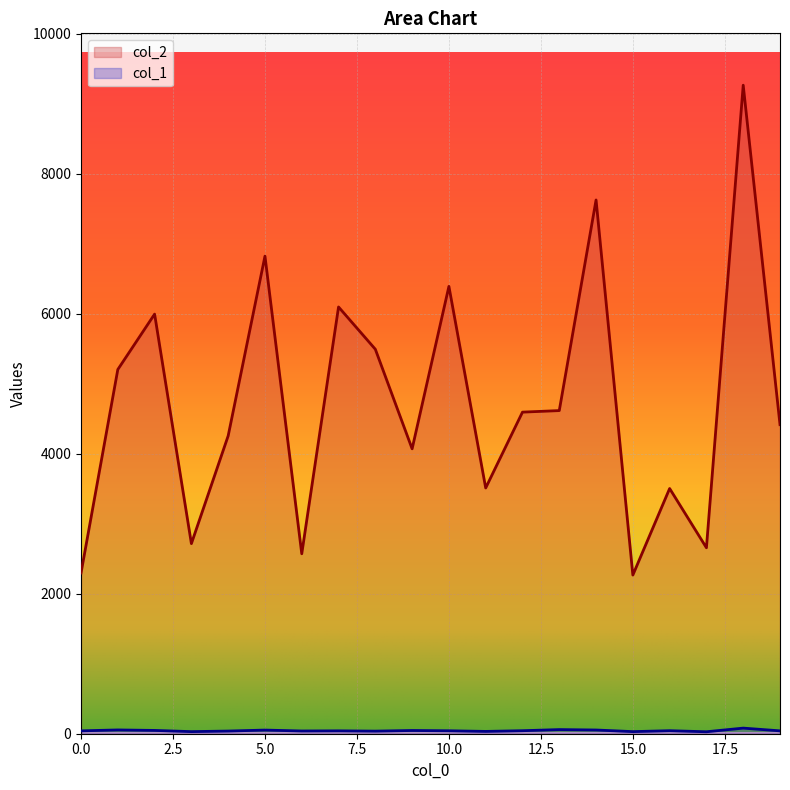

What is the difference between the col_1 values at 5 and 13?

7